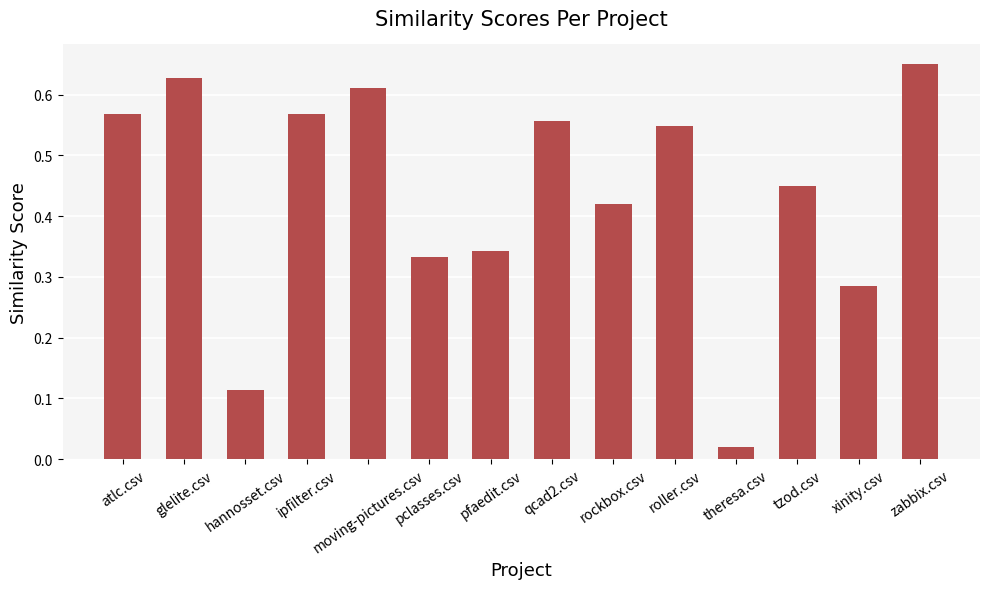

What is the sum of all values?

6.1